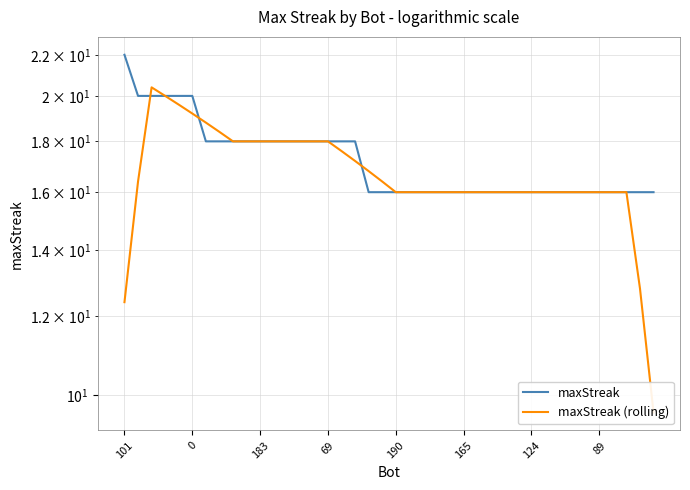

Reading left to right, what are all the values shown in this chart?

maxStreak: 22.0	20.0	20.0	20.0	20.0	20.0	18.0	18.0	18.0	18.0	18.0	18.0	18.0	18.0	18.0	18.0	18.0	18.0	16.0	16.0	16.0	16.0	16.0	16.0	16.0	16.0	16.0	16.0	16.0	16.0	16.0	16.0	16.0	16.0	16.0	16.0	16.0	16.0	16.0	16.0
maxStreak (rolling): 12.4	16.4	20.4	20.0	19.6	19.2	18.8	18.4	18.0	18.0	18.0	18.0	18.0	18.0	18.0	18.0	17.6	17.2	16.8	16.4	16.0	16.0	16.0	16.0	16.0	16.0	16.0	16.0	16.0	16.0	16.0	16.0	16.0	16.0	16.0	16.0	16.0	16.0	12.8	9.6